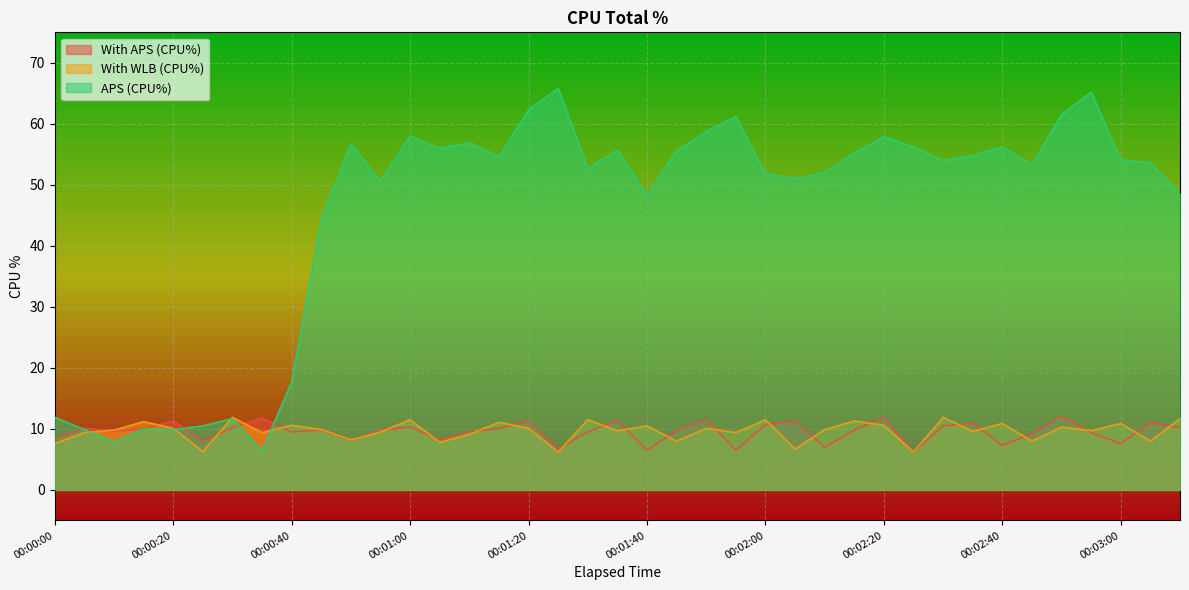

What are all the series names shown in the legend?

With APS (CPU%), With WLB (CPU%), APS (CPU%)